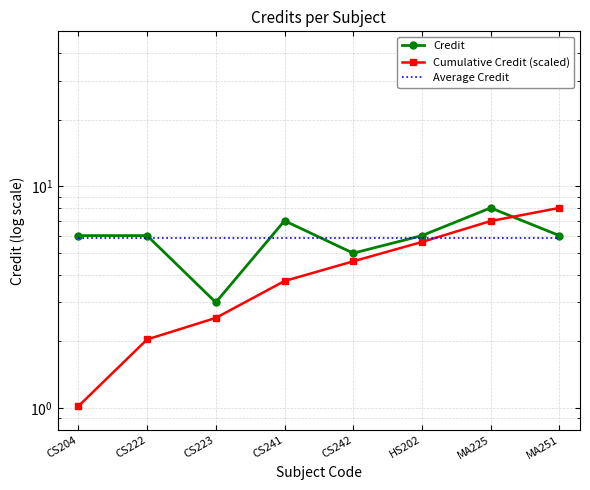

Between MA251 and CS241, which is larger?

CS241